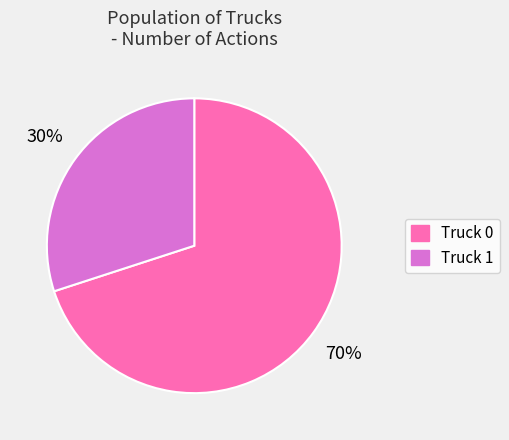

To the nearest percent, what is the average slice percentage?

50%